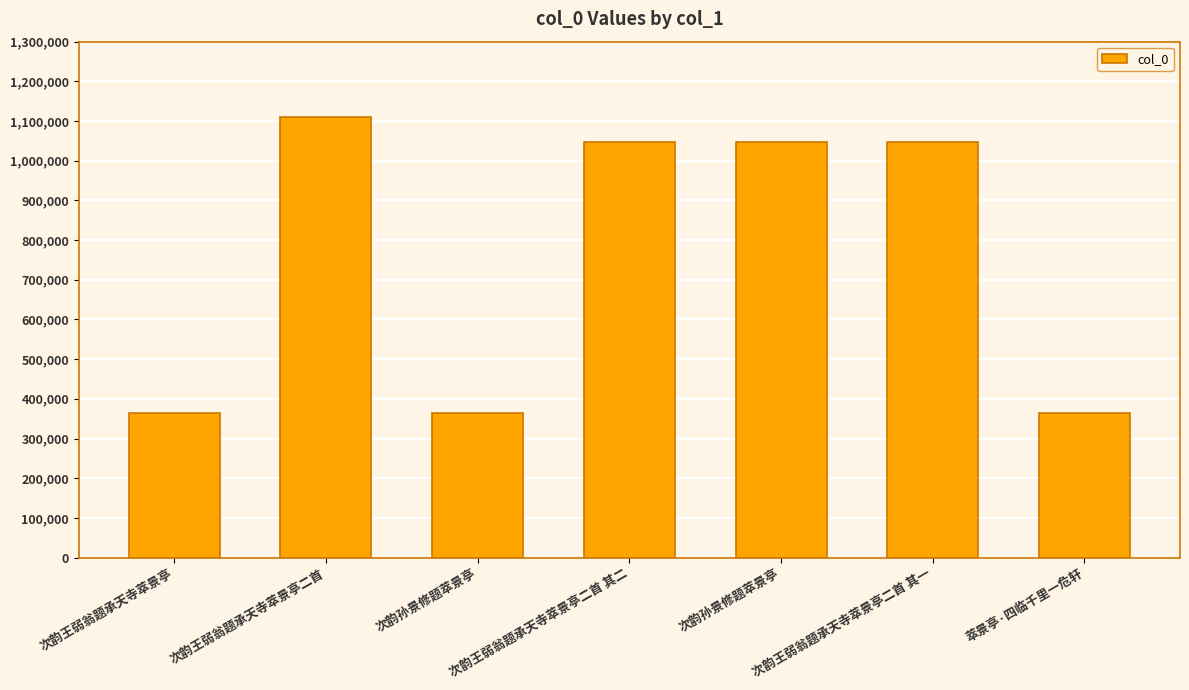

How many distinct data groups are displayed?

1